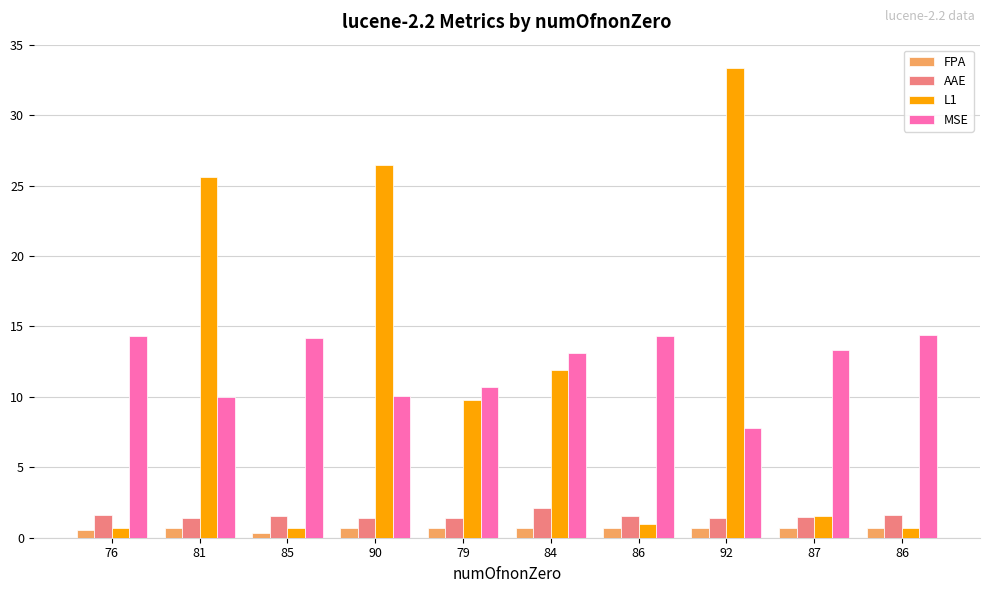

How many bars are there in each group?

4